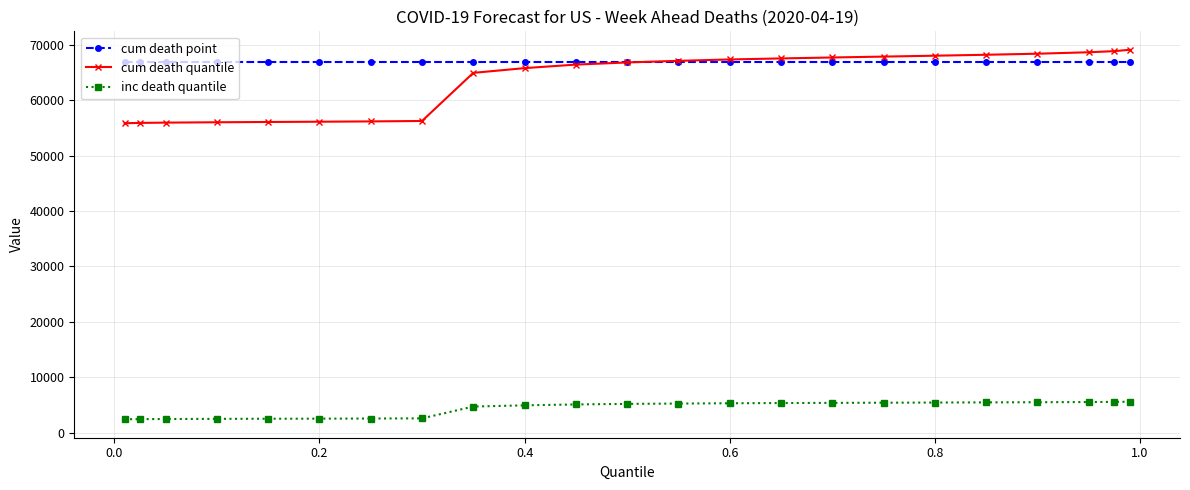

At how many categories does at least one series exceed 57079?

23